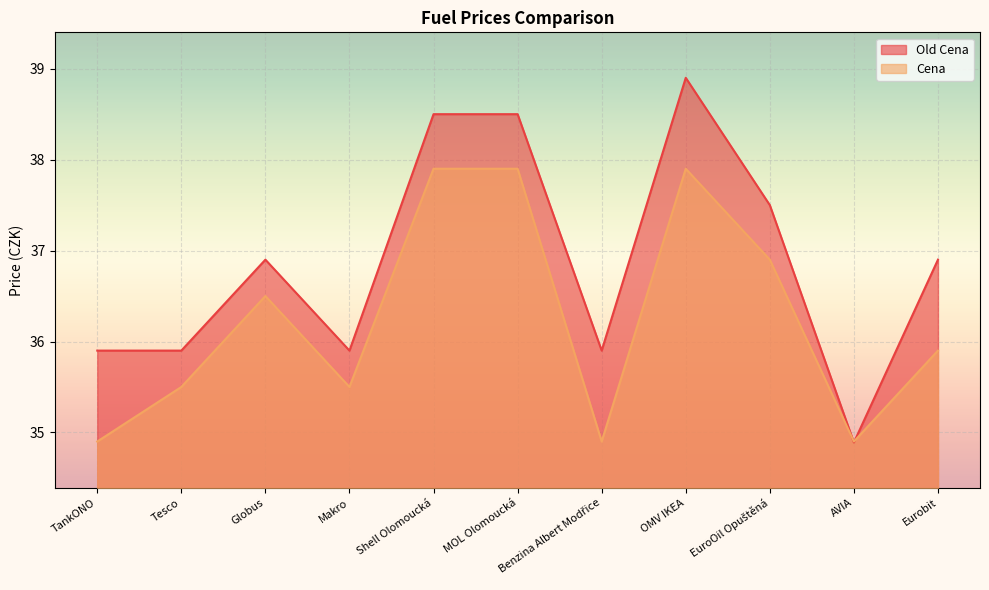

How many lines are shown in the chart?

2